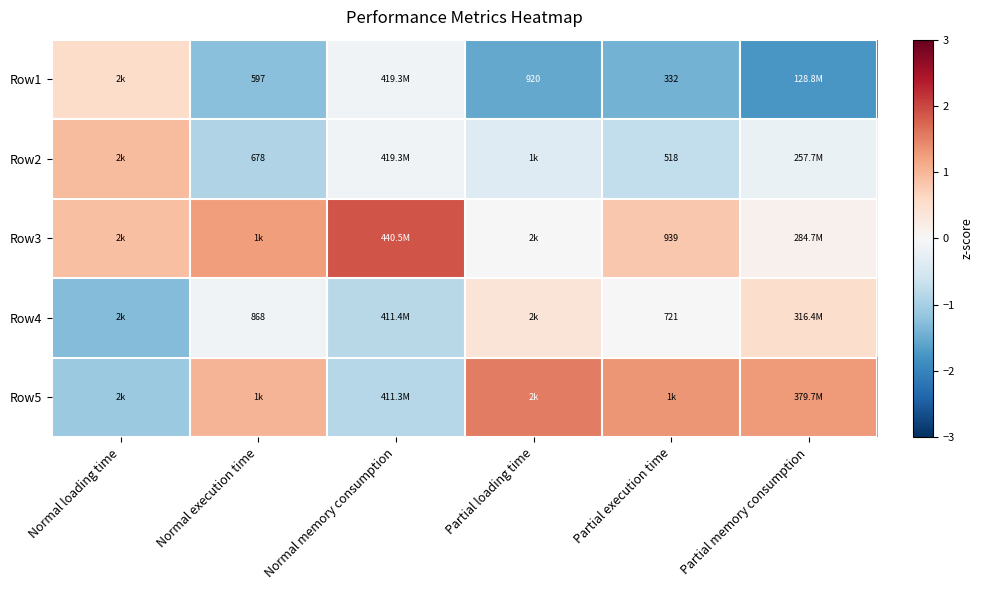

Is the value of Row1 at Normal execution time greater than the value of Row3 at Partial execution time?

No